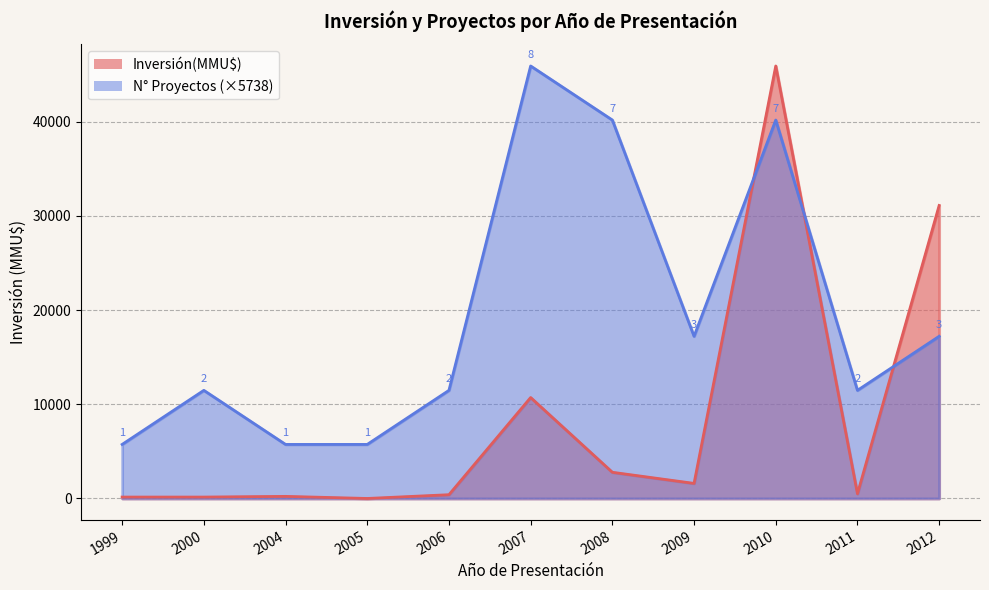

At which category is the sum across all series the highest?

2010